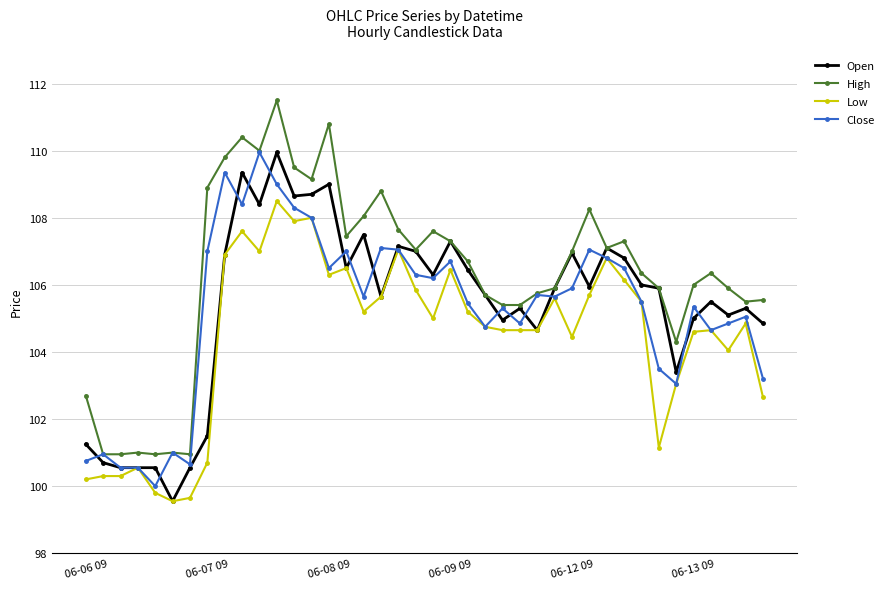

What is the average value of the High series?

106.3